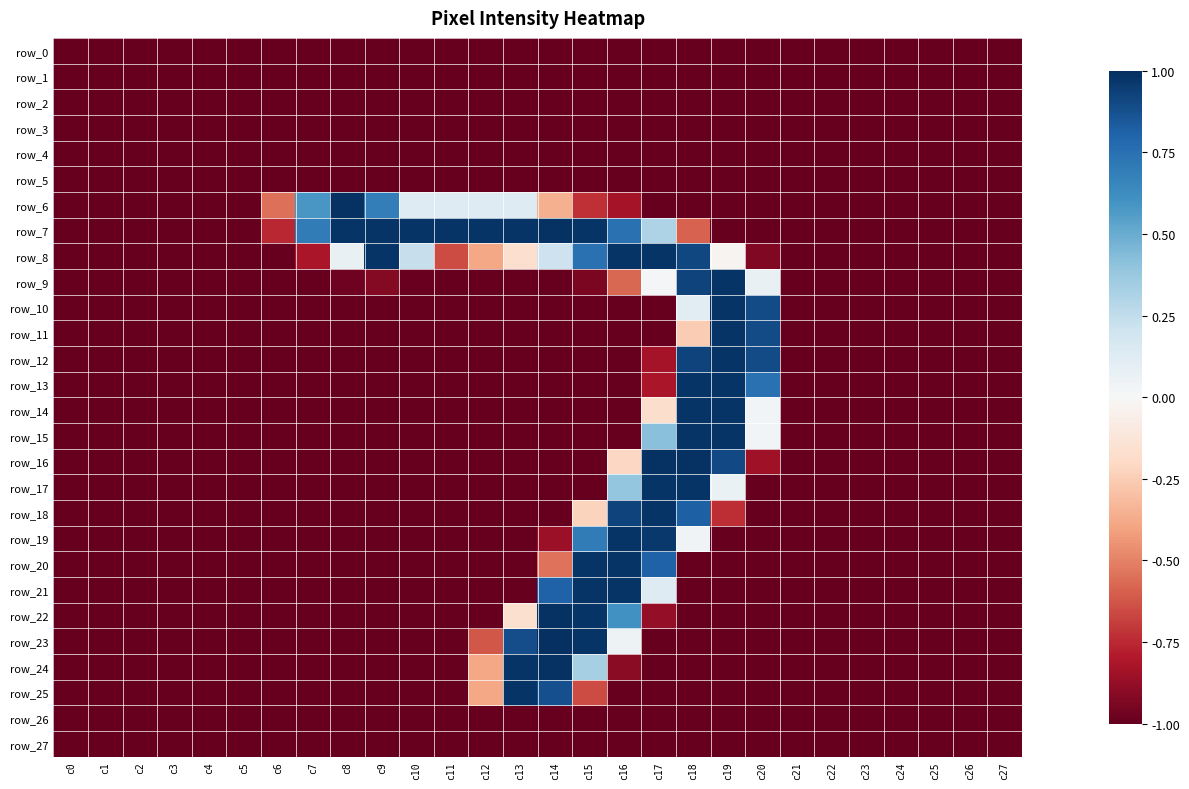

What is the lowest value of the row_0 series?

-1.0